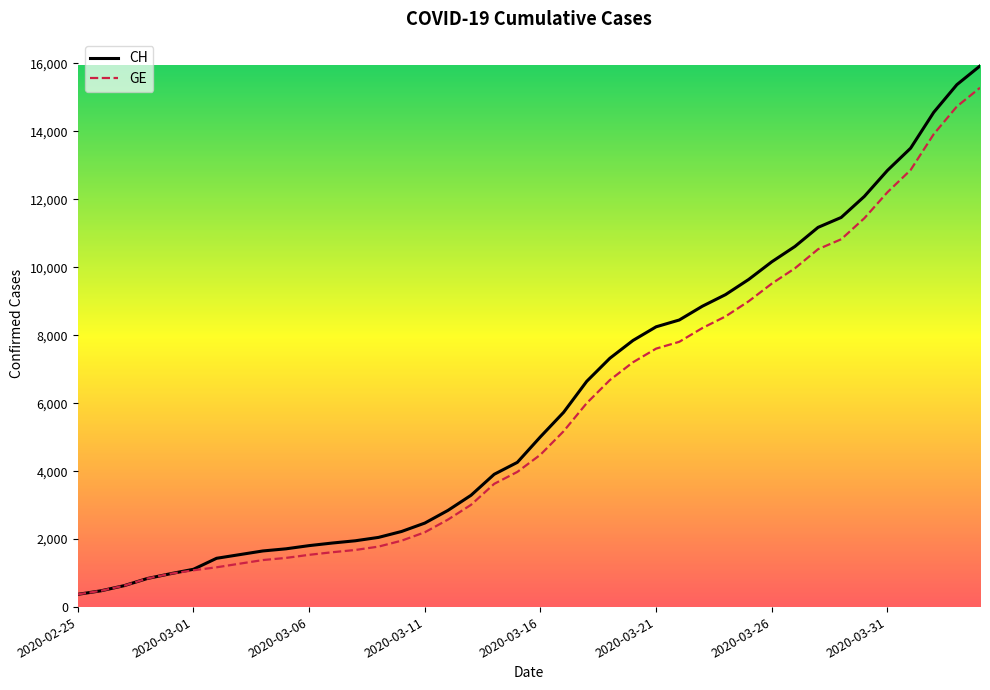

Which series has the largest range (max minus min)?

CH